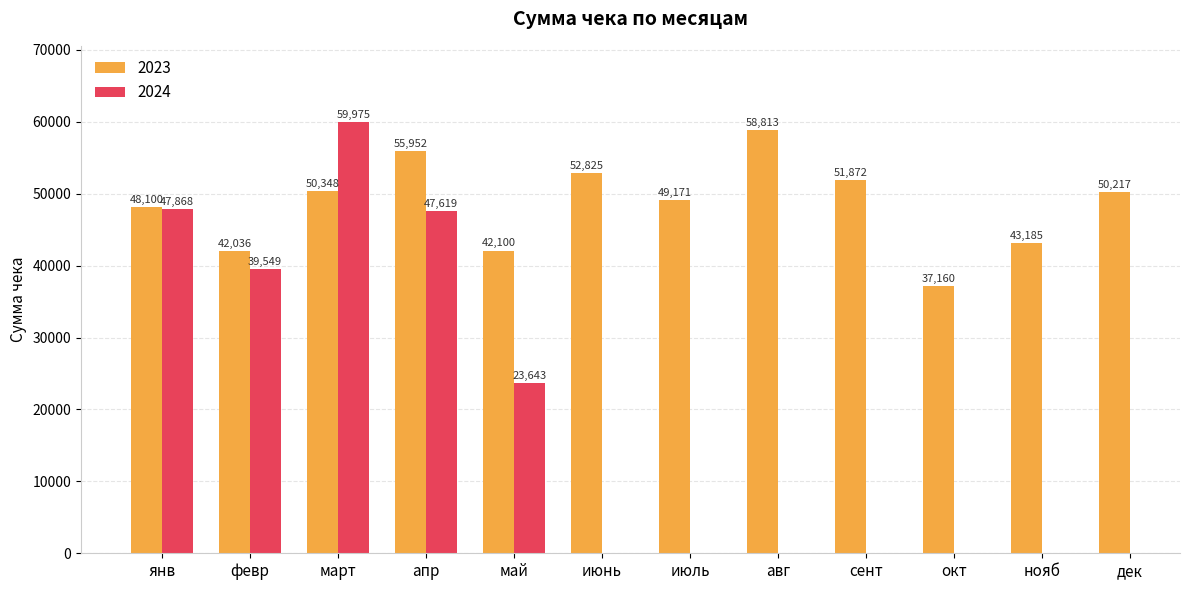

What is the average value?

48482